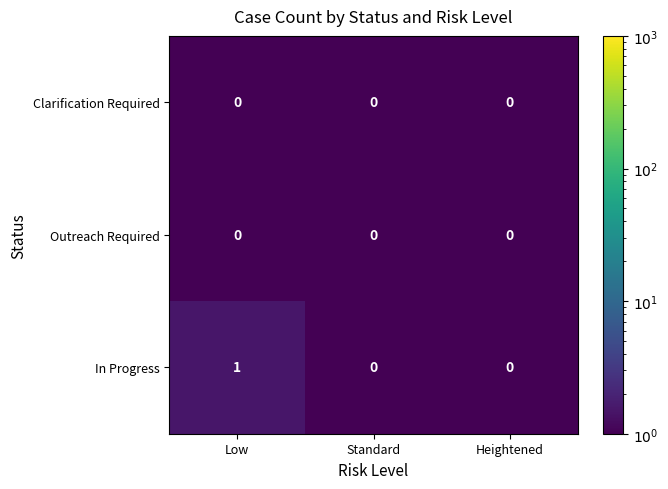

Which category has the highest value across all series?

Low